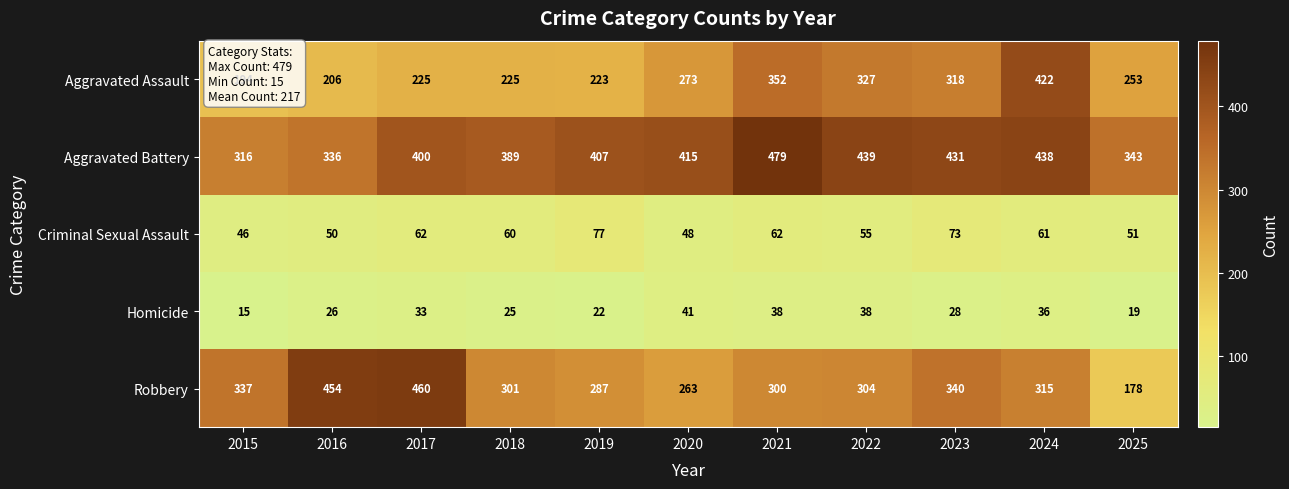

How many series are shown in this chart?

5